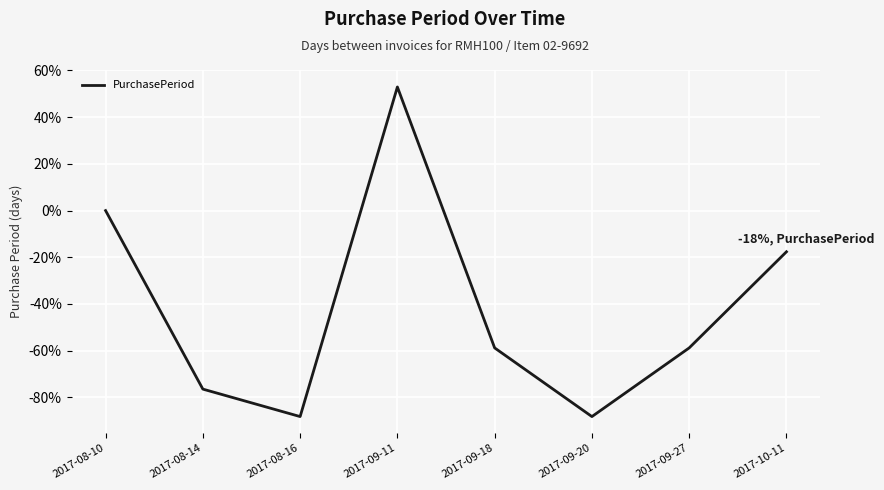

What is the greatest value displayed?

52.9